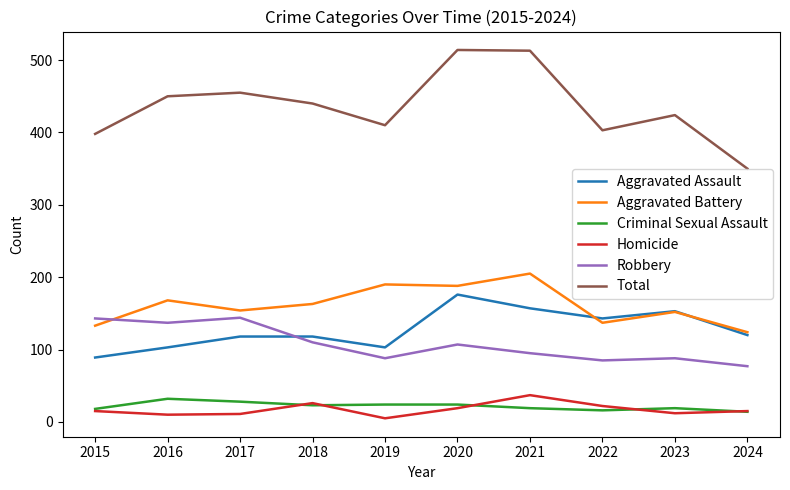

Which series ends up on top after the final intersection of Robbery and Aggravated Assault?

Aggravated Assault